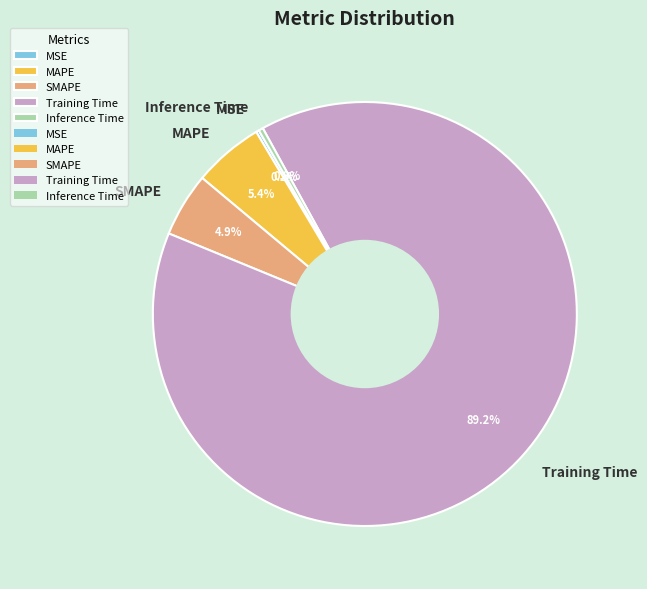

Does Training Time account for over 50% of the chart?

Yes